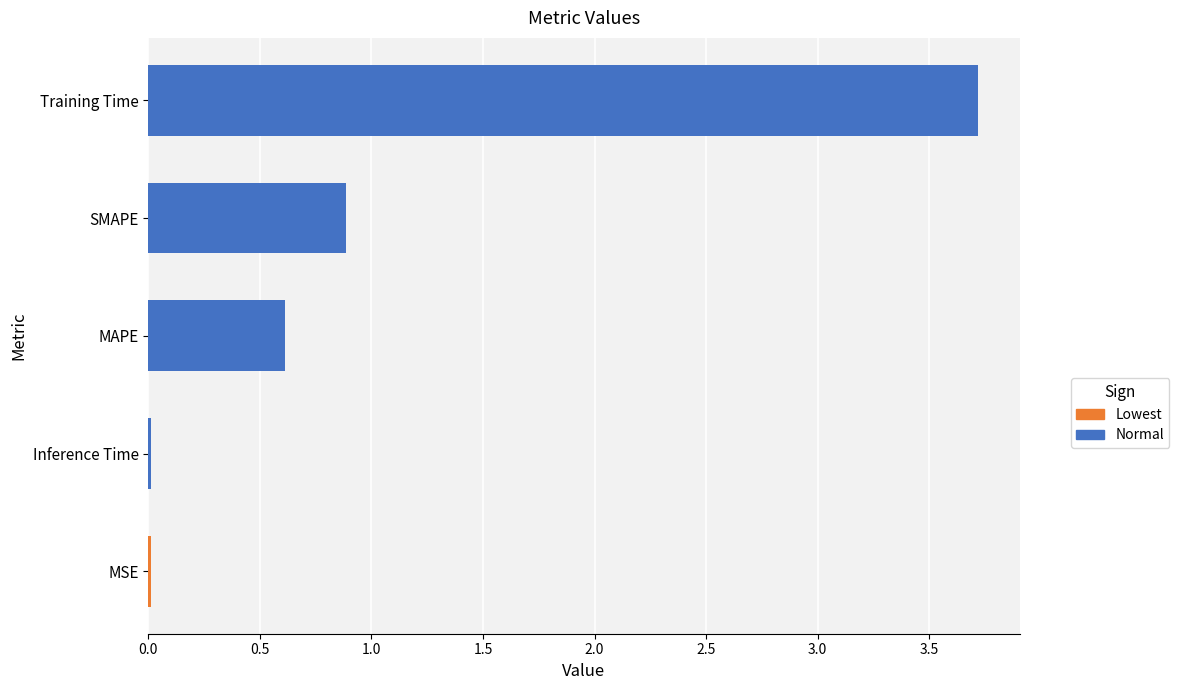

What is the change in value from MAPE to Training Time?

+3.1